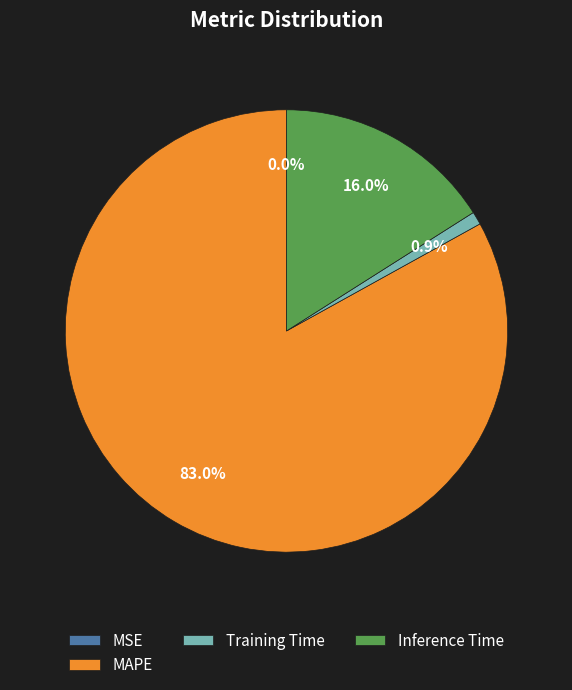

To the nearest percent, what portion does Training Time represent?

1%